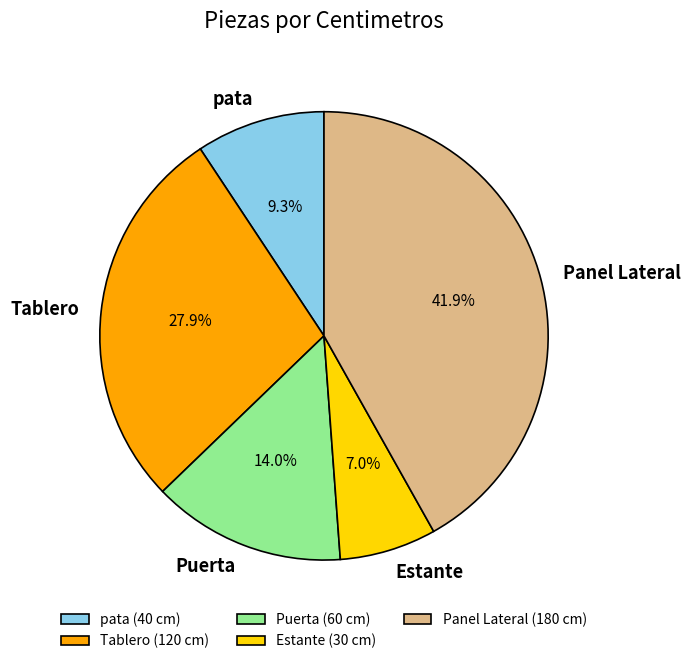

How many slices are in this pie chart?

5